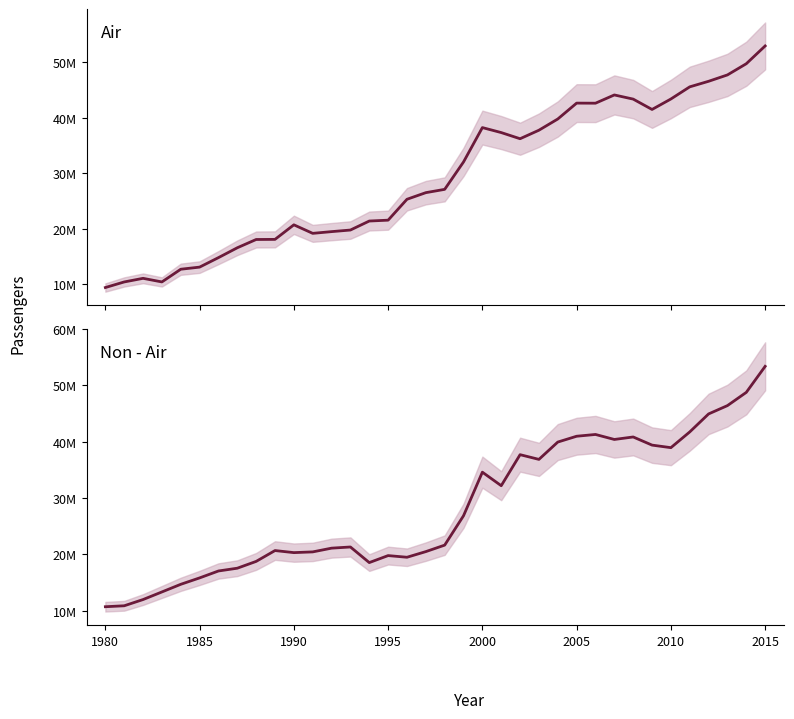

Which series has the largest range (max minus min)?

Air